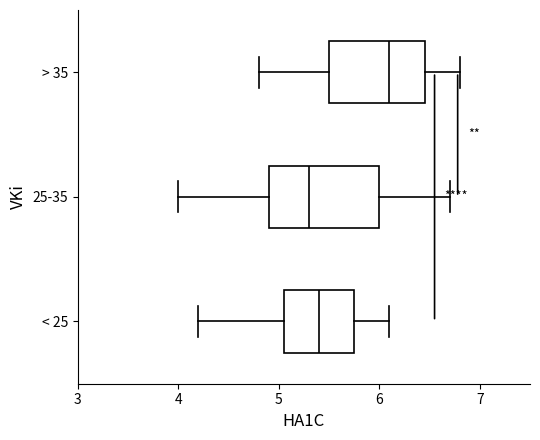

Reading bottom to top, read every box against the x-axis: the position of its median line, the range the box covers, and the ends of its whiskers. The values are not printed on the chart, so give them approximately, as read against the axis.

< 25: median 5.4, box 5.1 to 5.8, whiskers 4.2 to 6.1
25-35: median 5.3, box 4.9 to 6.0, whiskers 4.0 to 6.7
> 35: median 6.1, box 5.5 to 6.5, whiskers 4.8 to 6.8